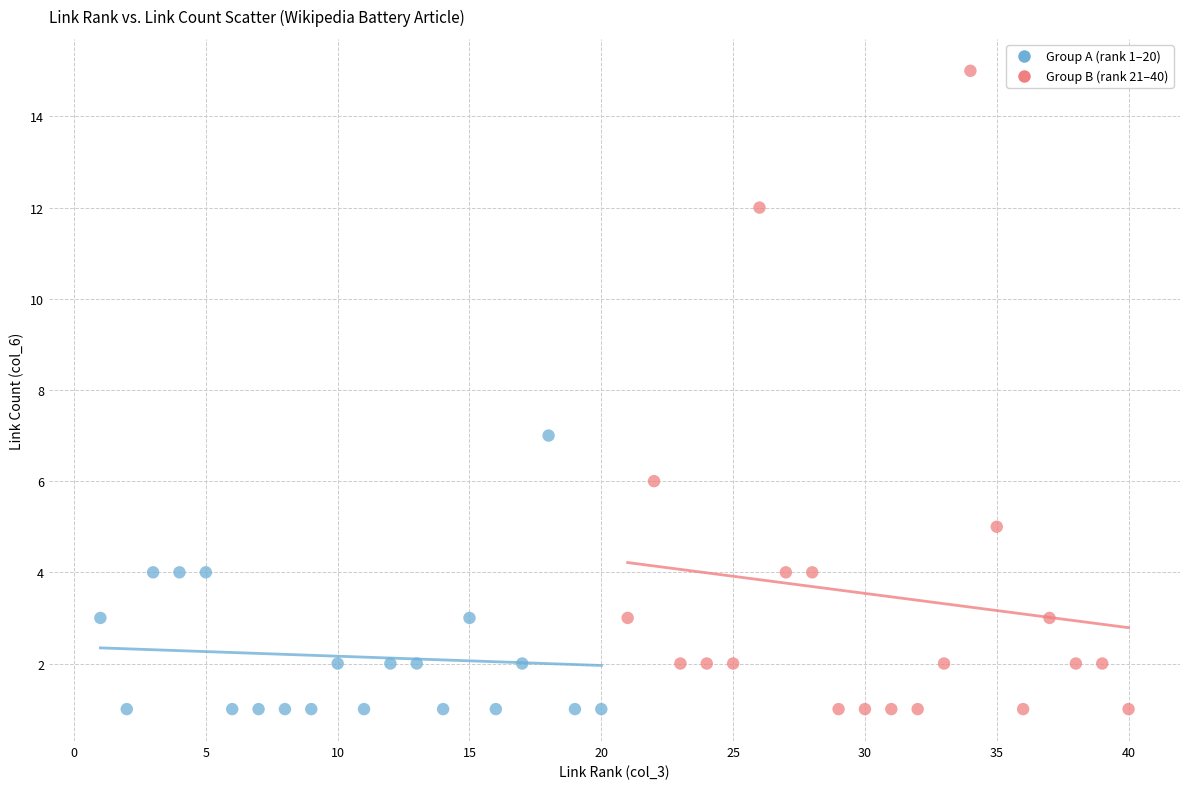

Which series has the widest spread of Y values?

Group B (rank 21–40)